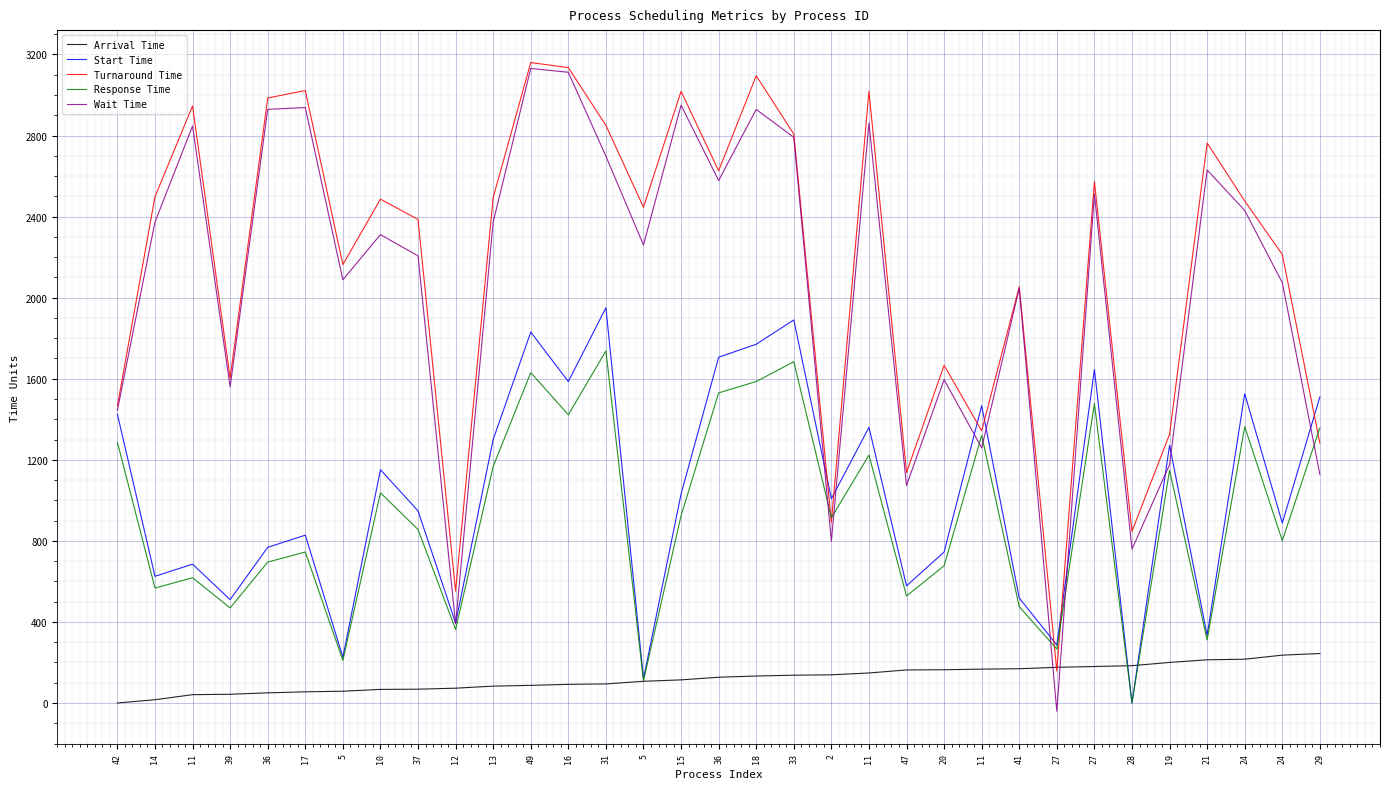

Which series ends up on top after the final intersection of Wait Time and Response Time?

Response Time